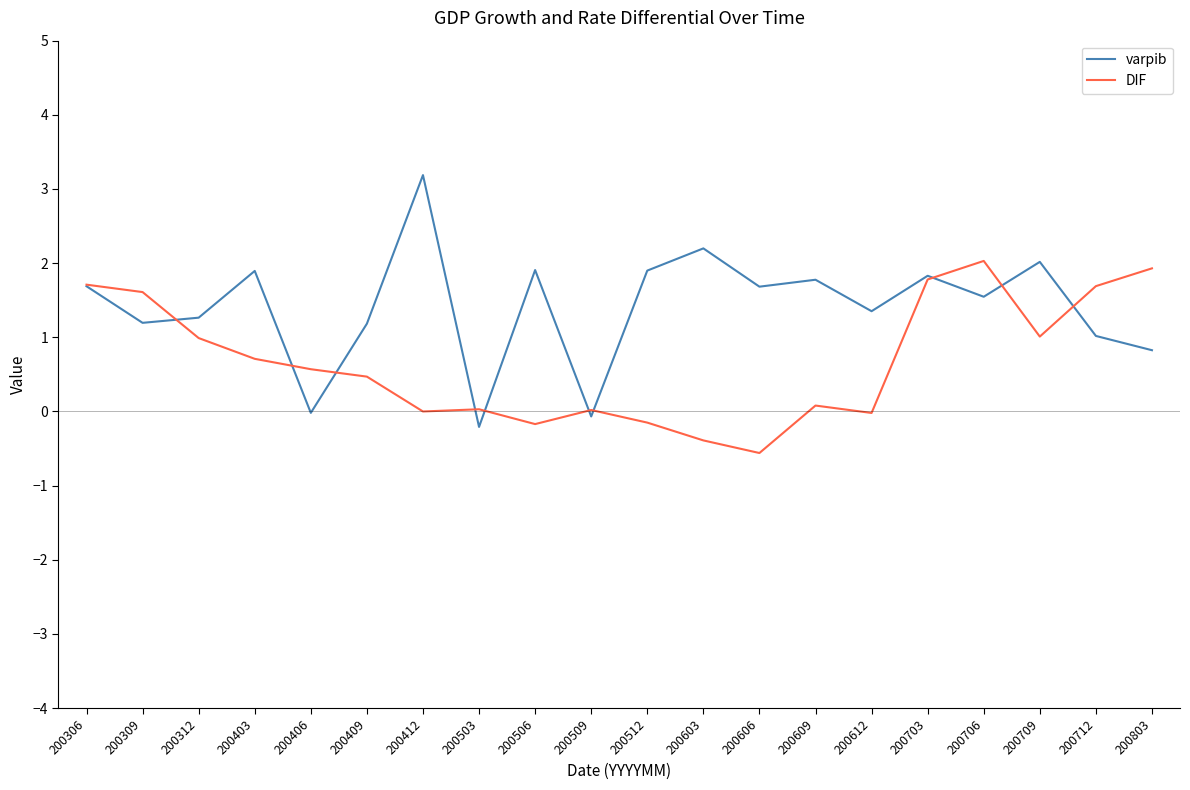

In DIF, how many points are lower than both neighbors (excluding endpoints)?

5